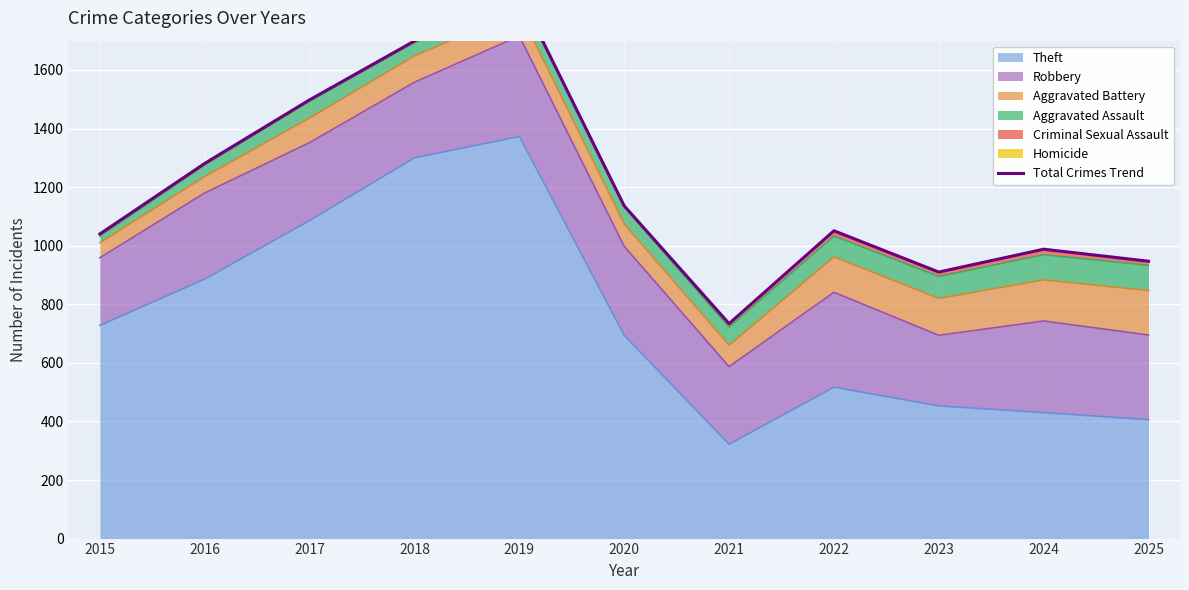

True or false: Theft has a value of 1496 at 2016.

False